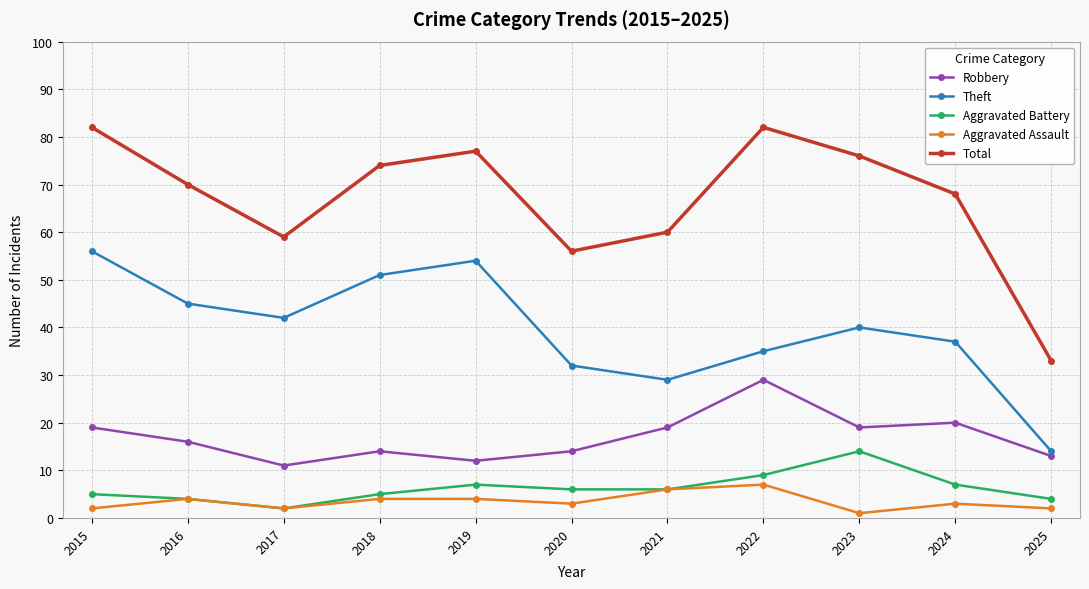

At how many categories does at least one series exceed 47?

10